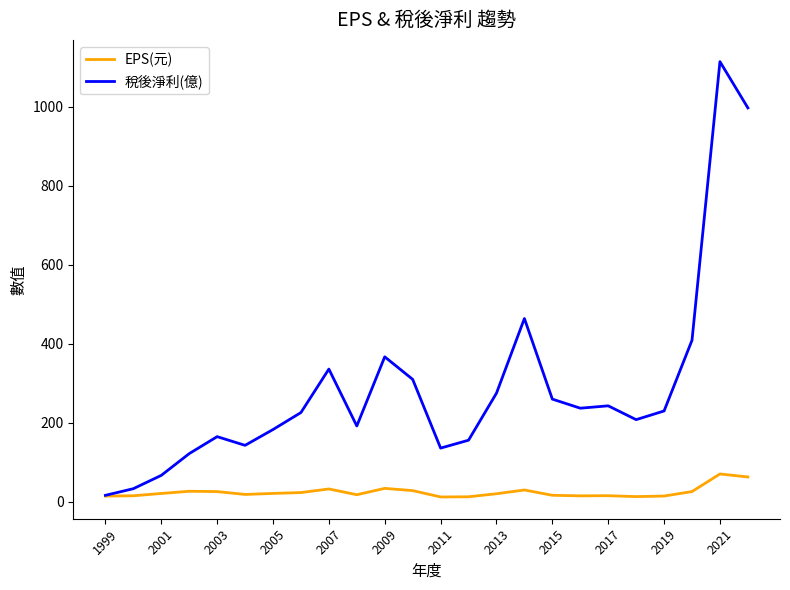

What is the highest value of the 稅後淨利(億) series?

1114.0